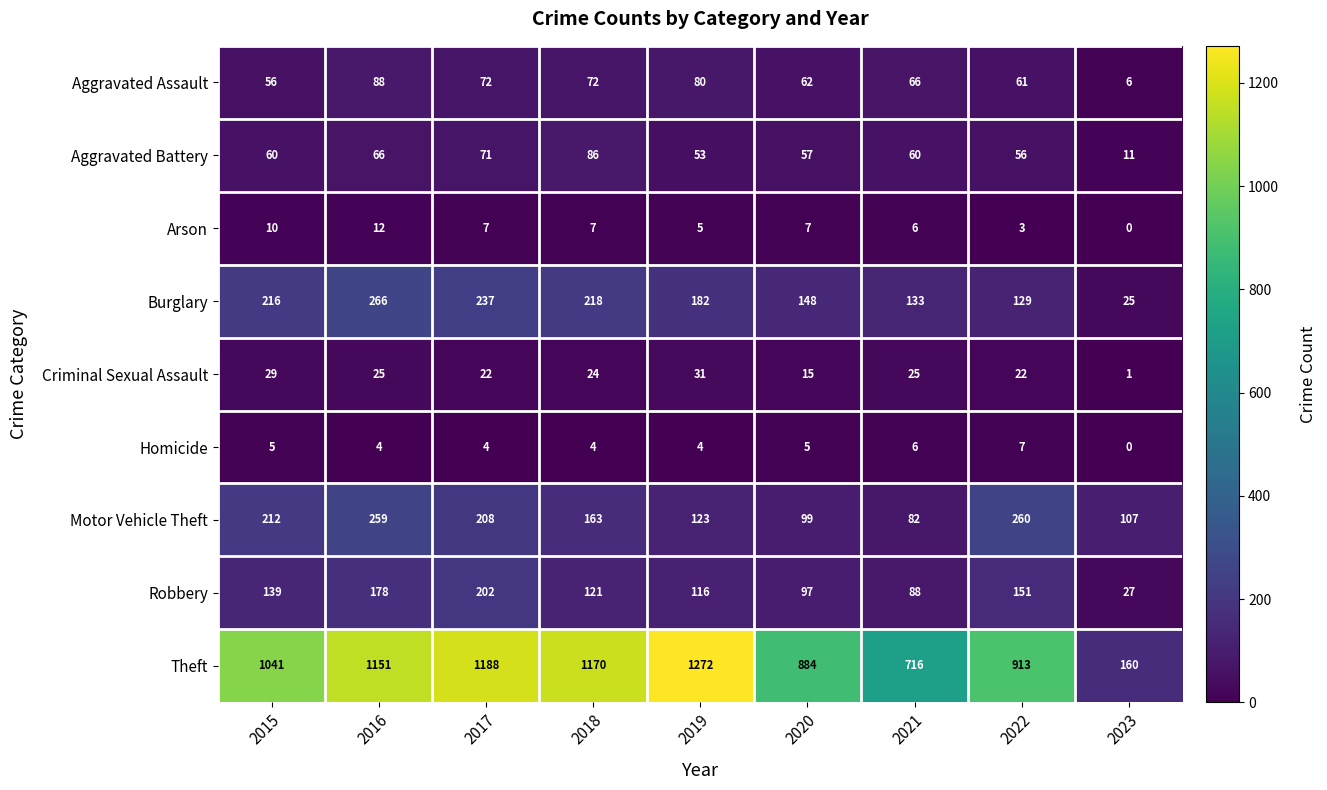

What is the spread (max minus min) of values at 2022?

910